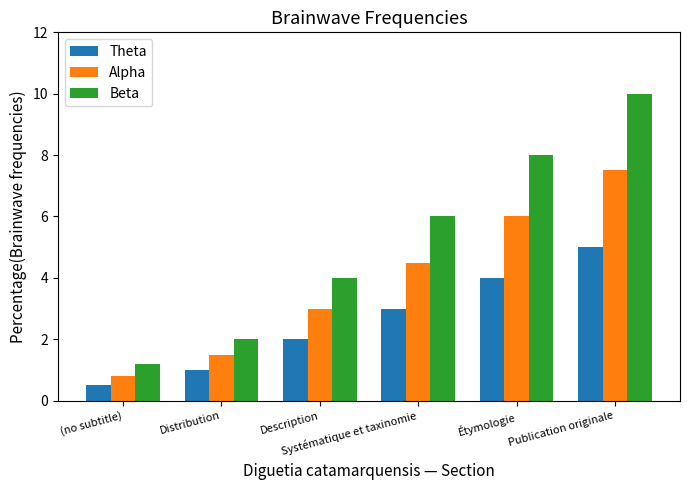

What is the difference between the second highest and minimum values in the Theta series?

3.5